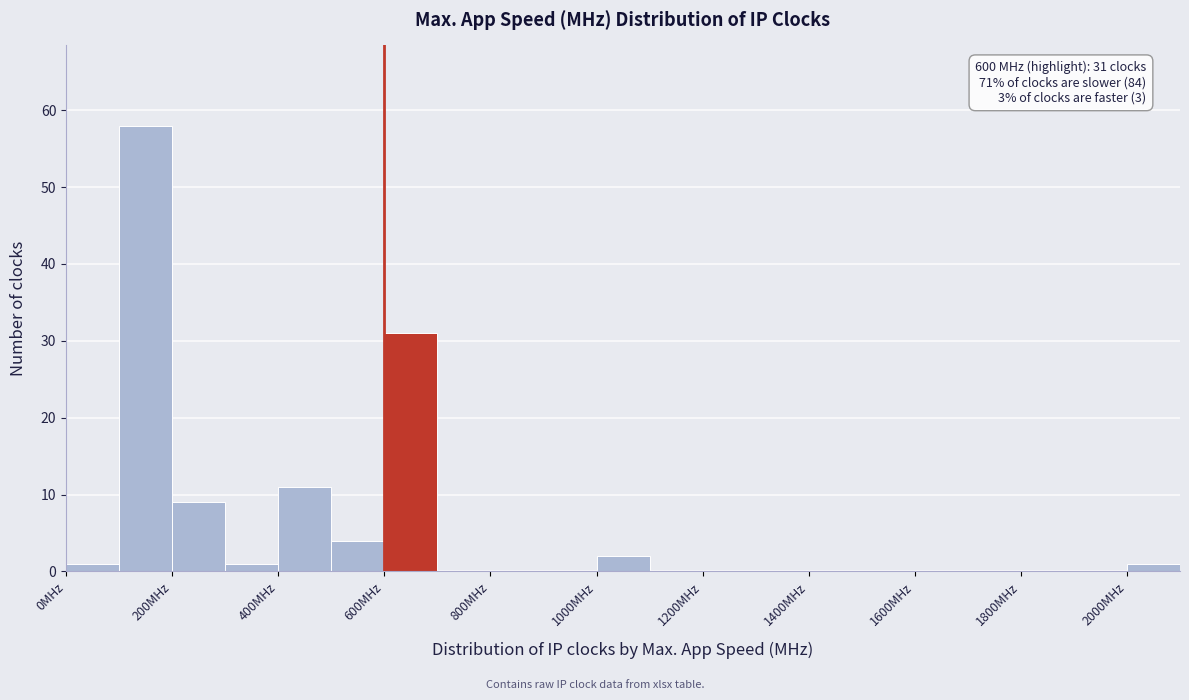

Over which range of the x-axis is the bar tallest?

100 to 200